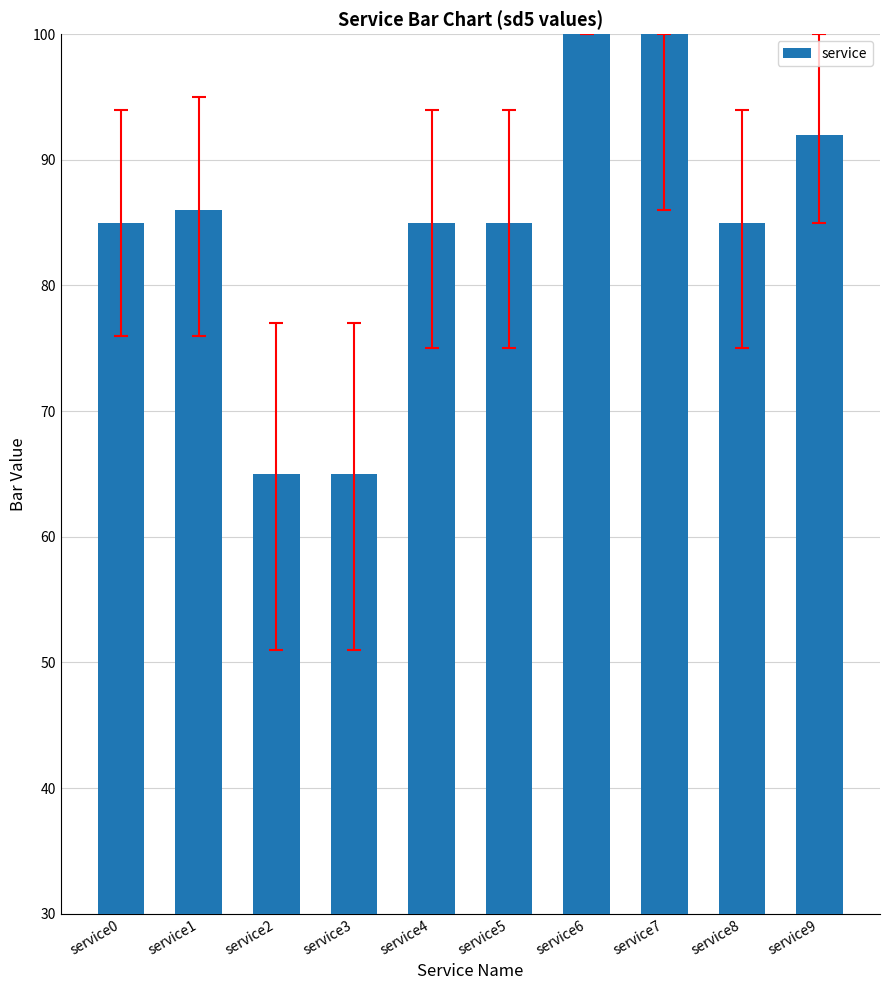

What is the value of the 6th bar from the left?

85